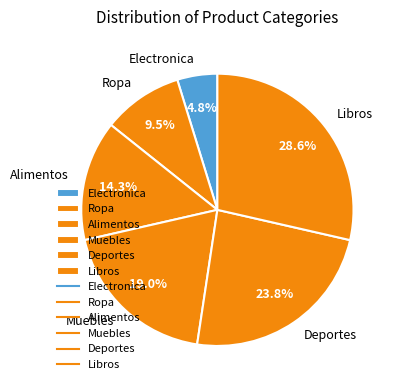

True or false: Libros accounts for 29% of the total.

True